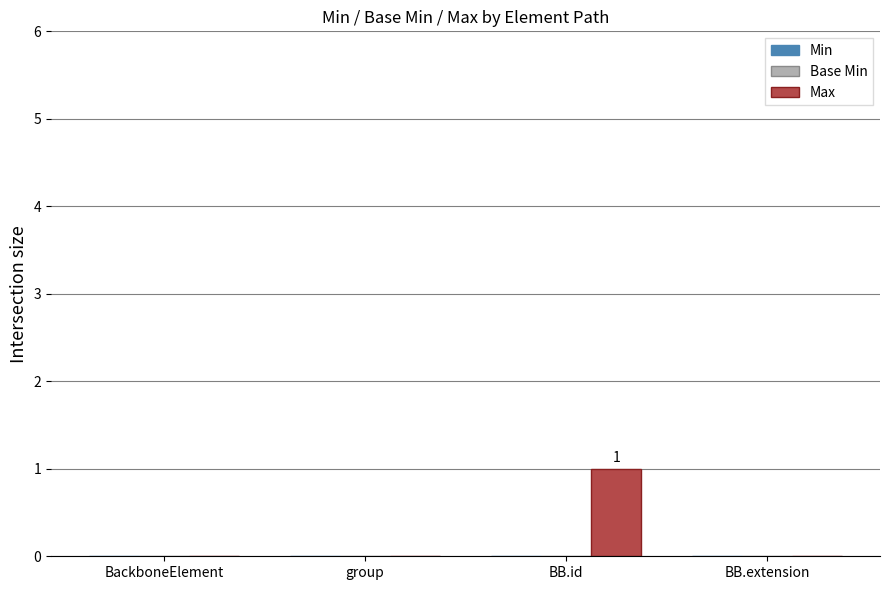

Reading left to right, list all the values displayed in this chart.

BackboneElement=0	group=0	BB.id=1	BB.extension=0